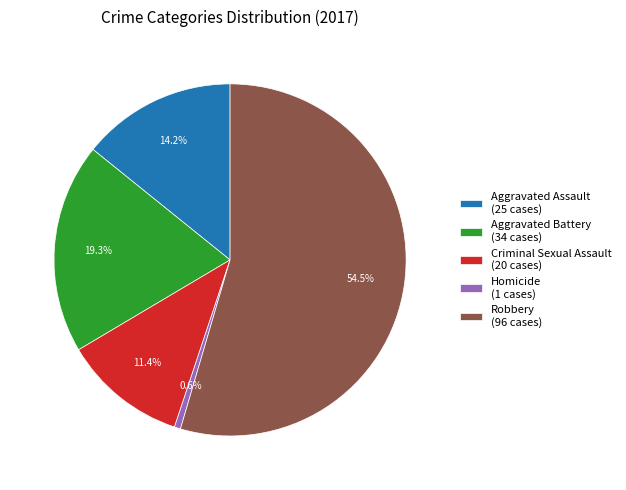

Is there any slice that represents more than half of the pie?

Yes